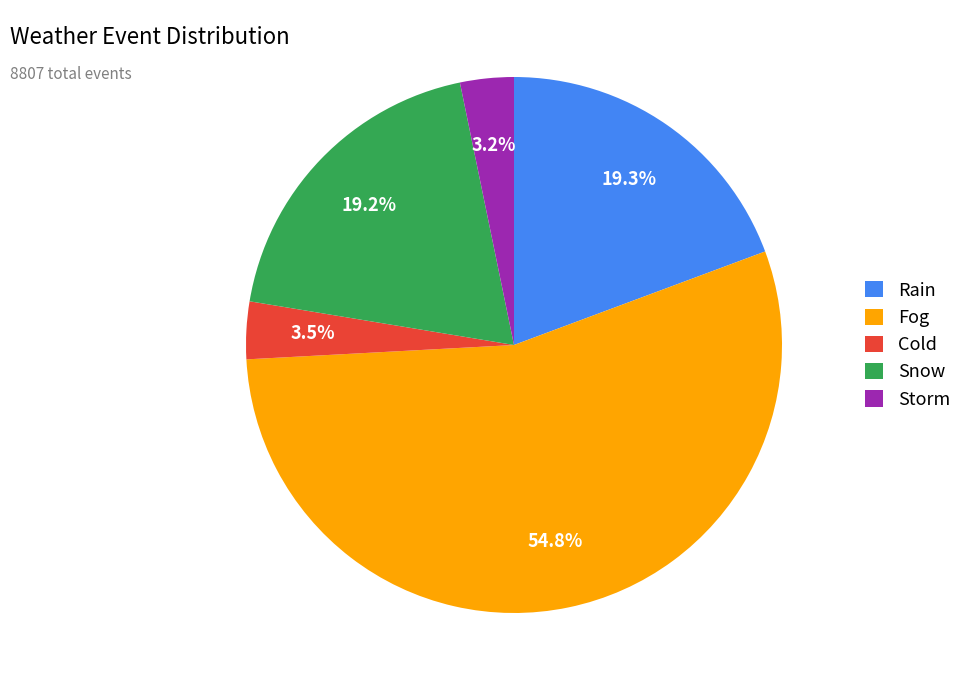

What portion of the pie excludes Rain?

80.7%